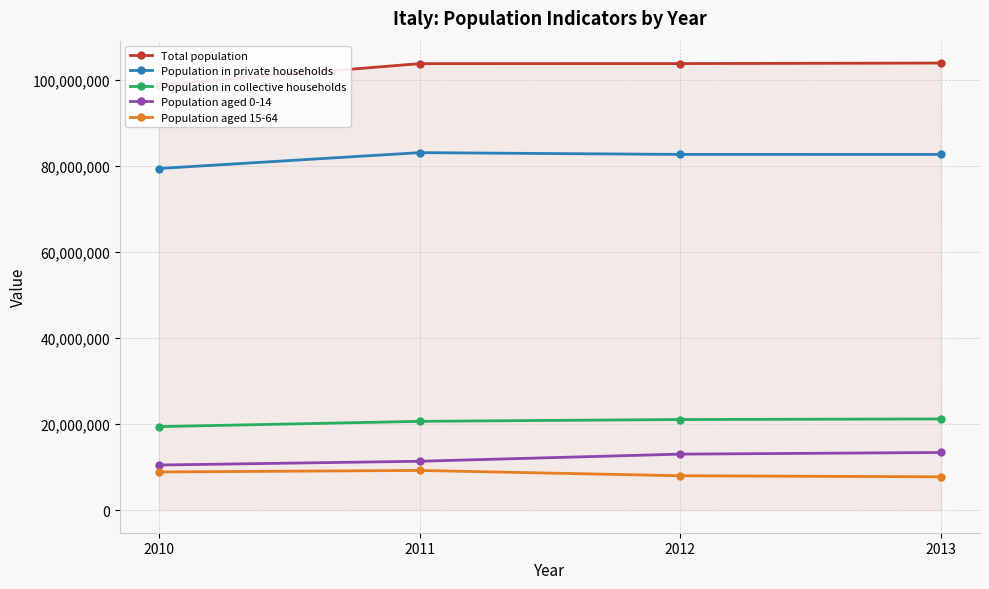

What is the lowest value of the Population in collective households series?

19439699